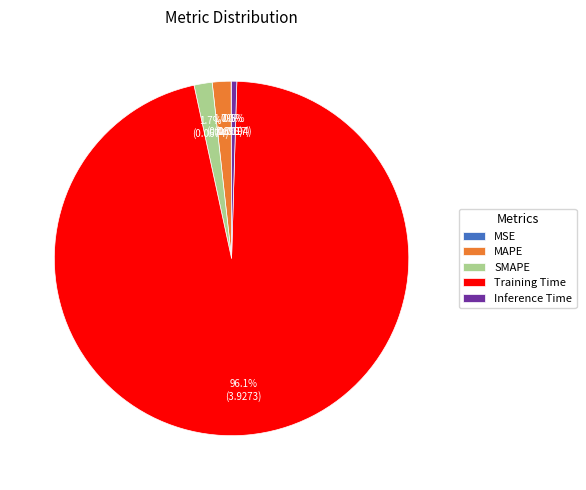

Which slice represents more than half of the pie?

Training Time